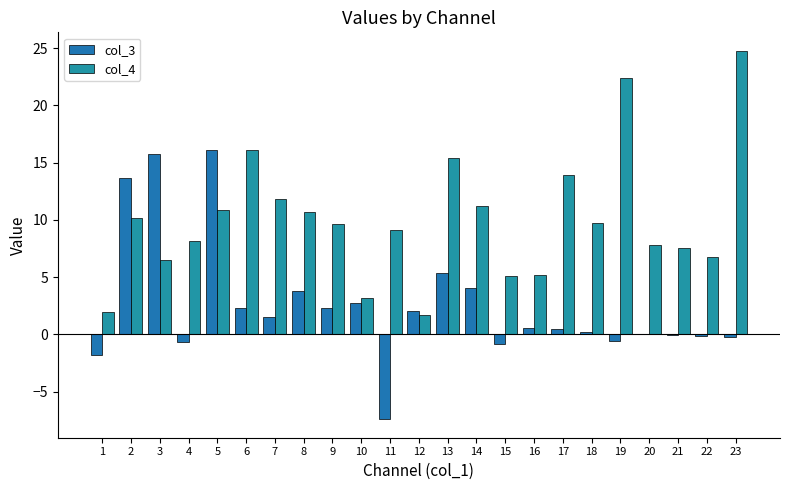

Is the value of col_3 at 23 greater than the value of col_4 at 11?

No